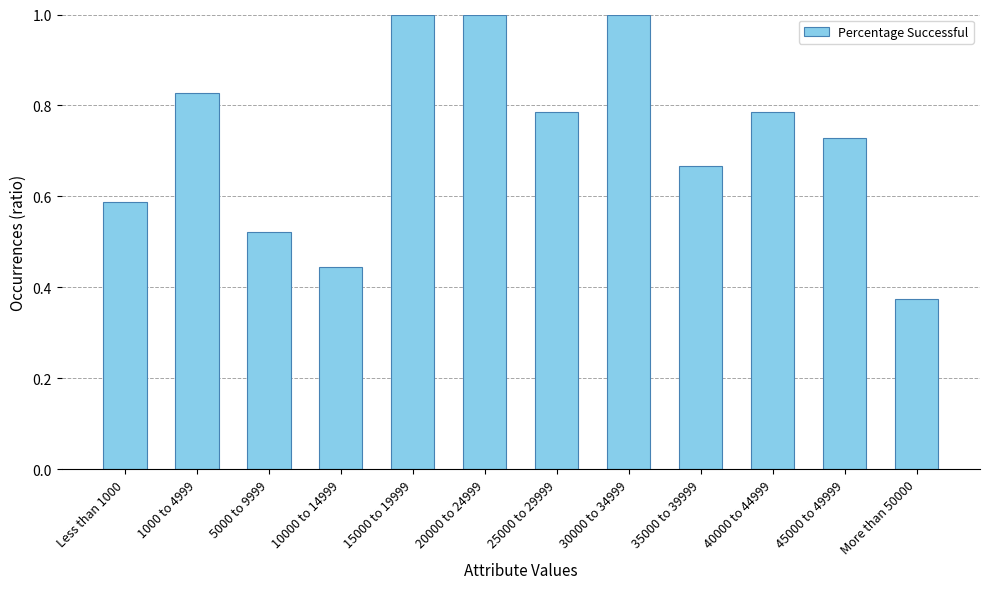

The chart shows a value of 1.3 at 40000 to 44999. True or false?

False